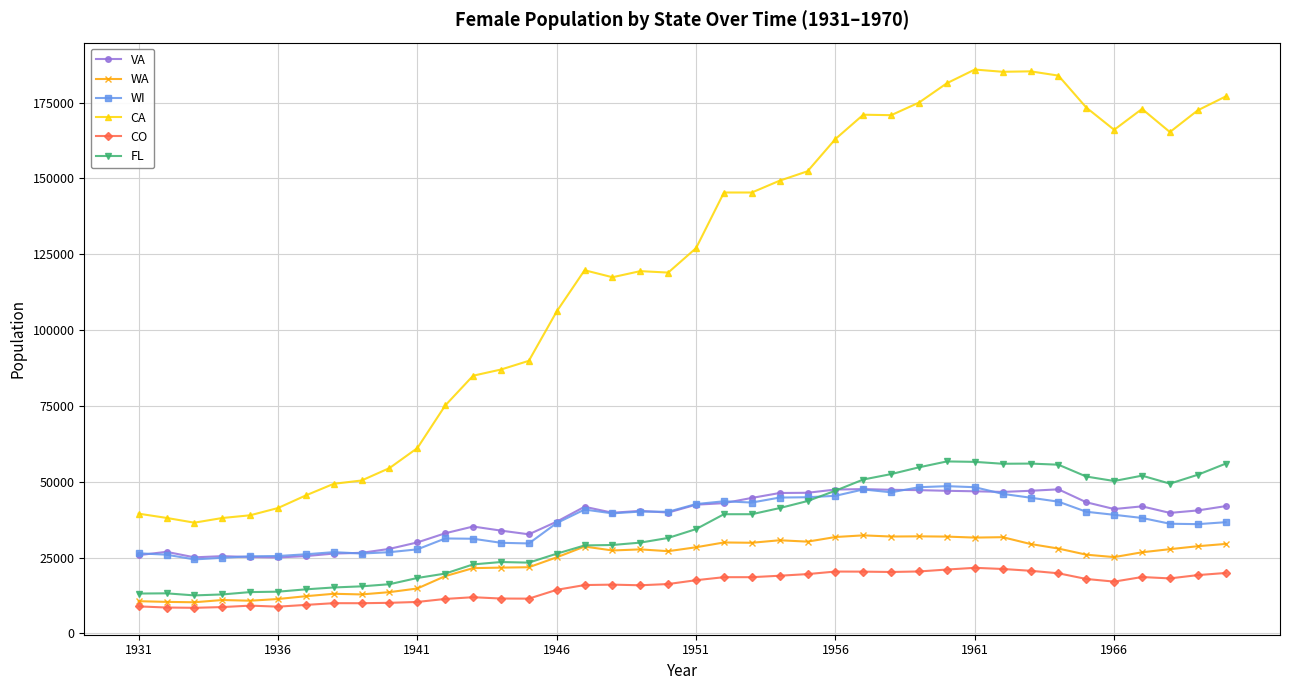

True or false: WA and CA cross at least once.

False